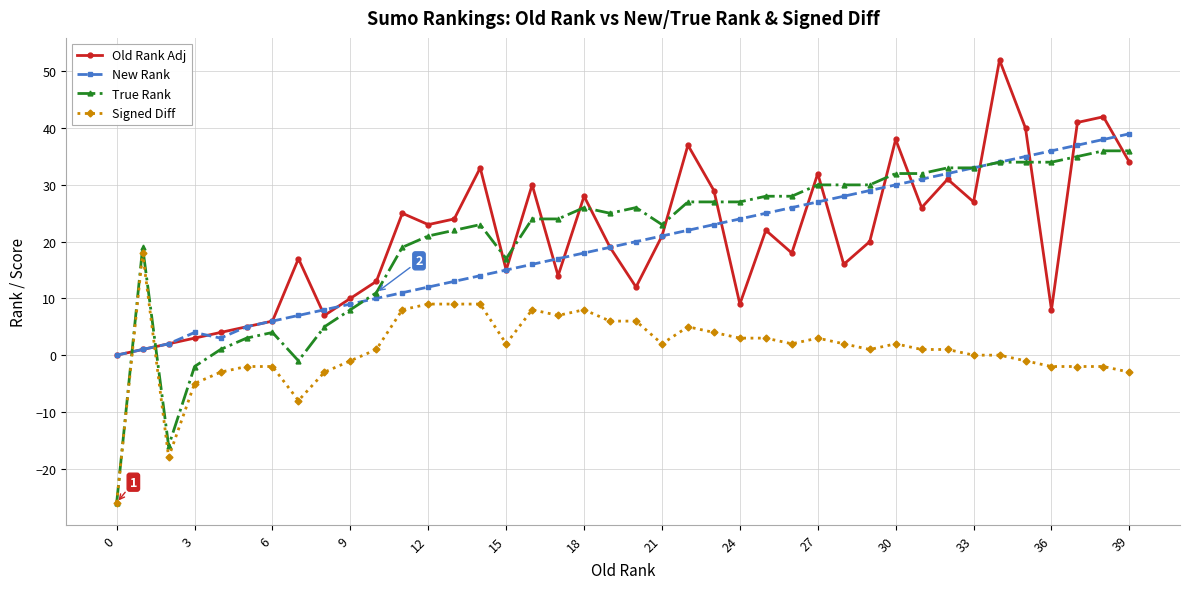

Which series has the largest range (max minus min)?

True Rank